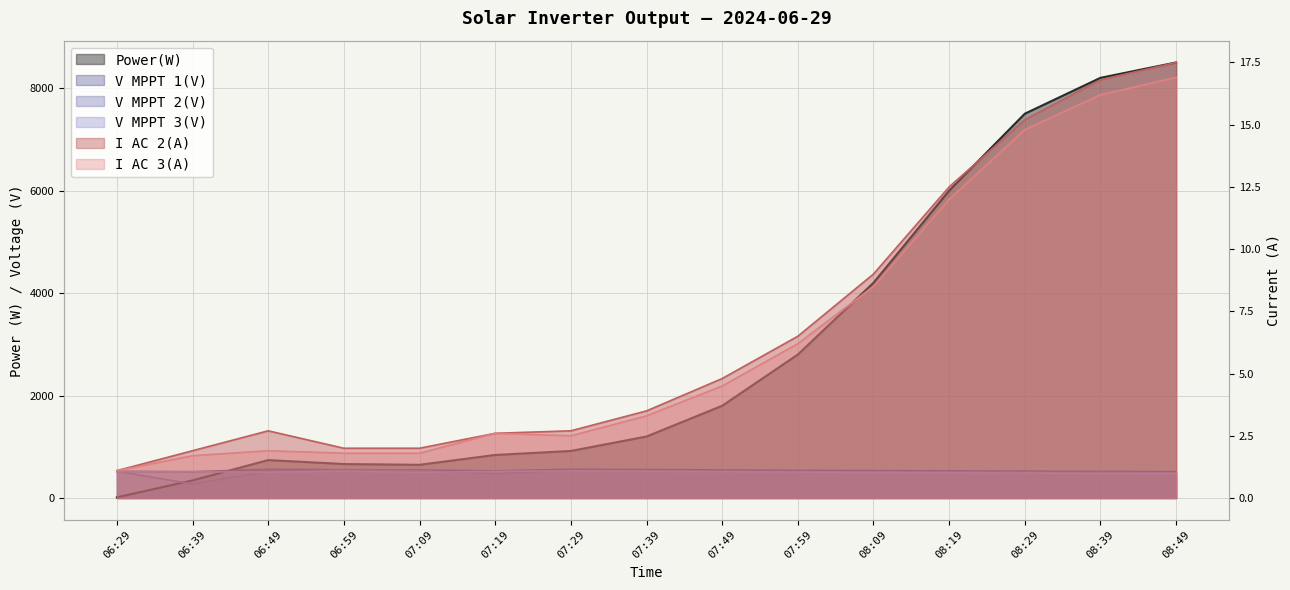

At which category is the sum across all series the highest?

08:49